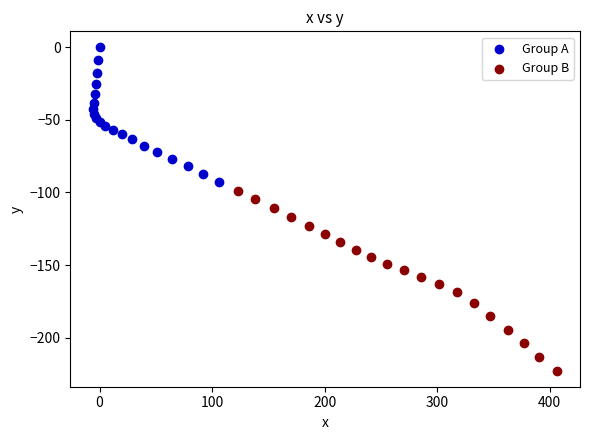

Which series contains the highest Y value?

Group A